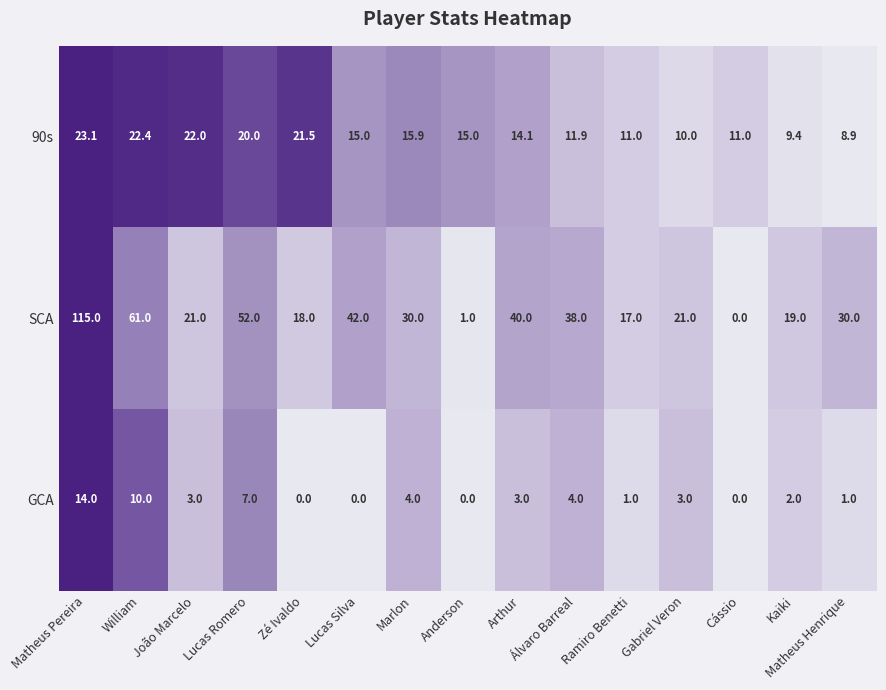

What is the highest value of the GCA series?

14.0